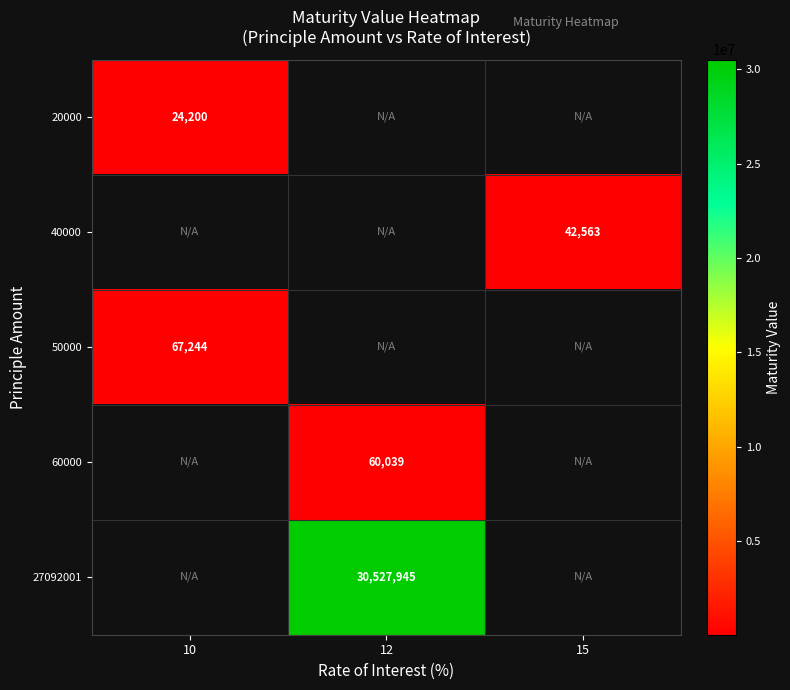

The value of 20000 at 10 is 24200. True or false?

True